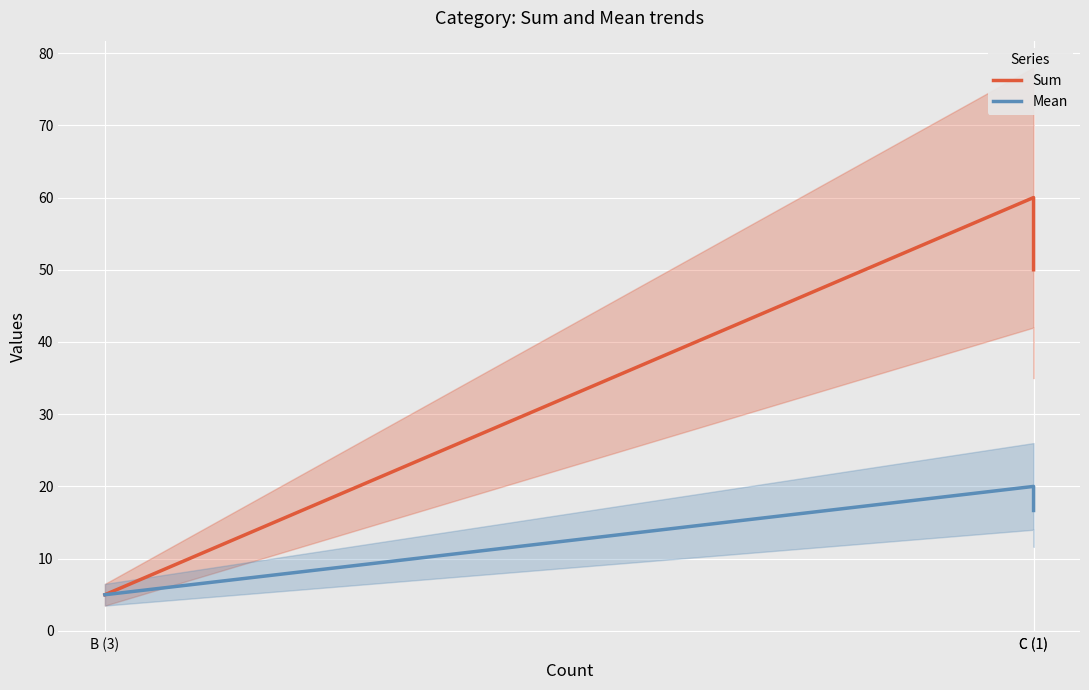

At B (3), list the series in order from largest to smallest.

Sum, Mean